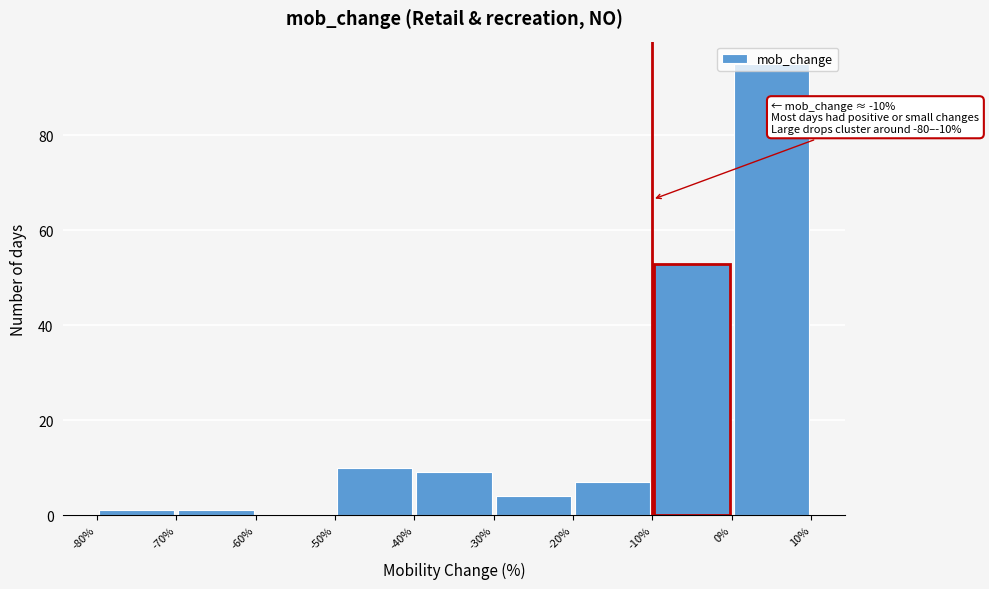

Over which range of the x-axis is the bar tallest?

0% to 10%